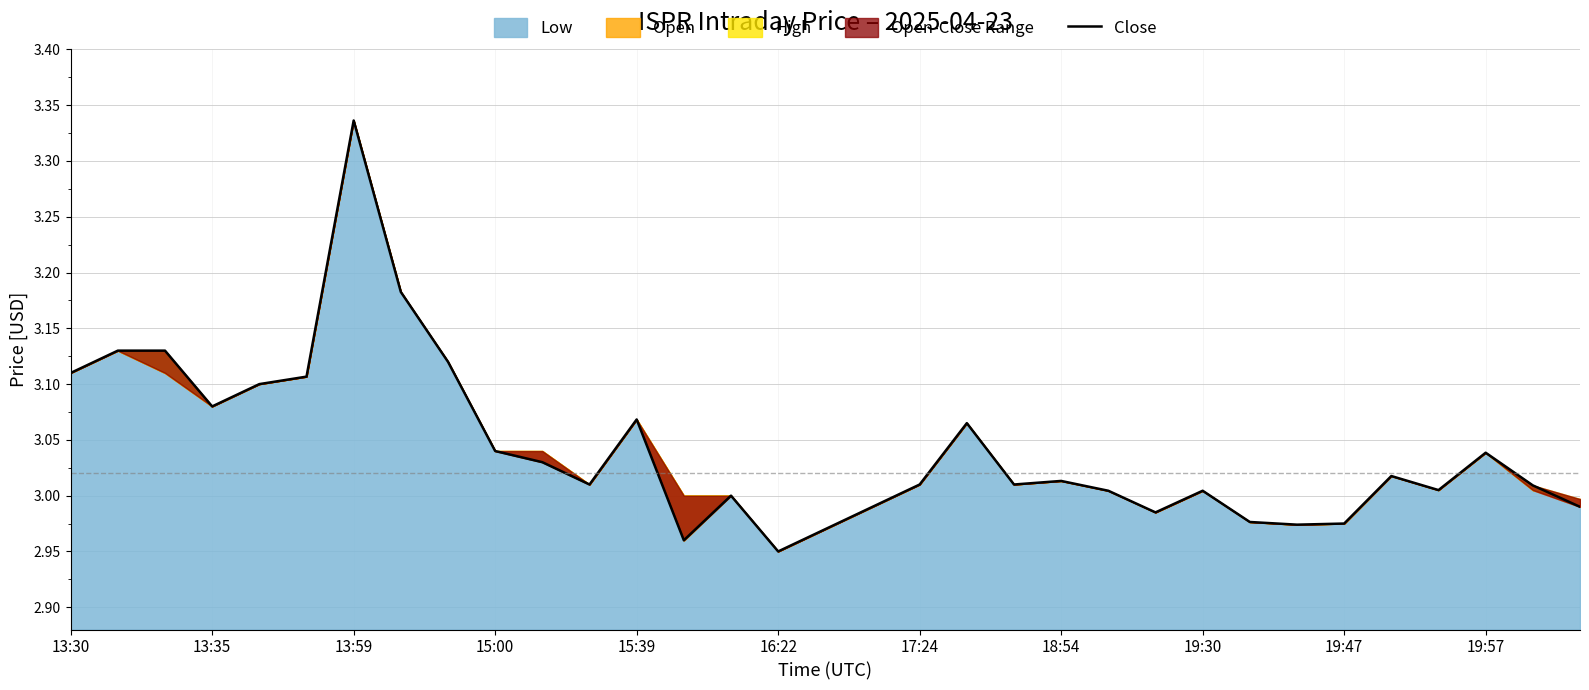

The chart shows a value of 3.0 at 29. True or false?

True